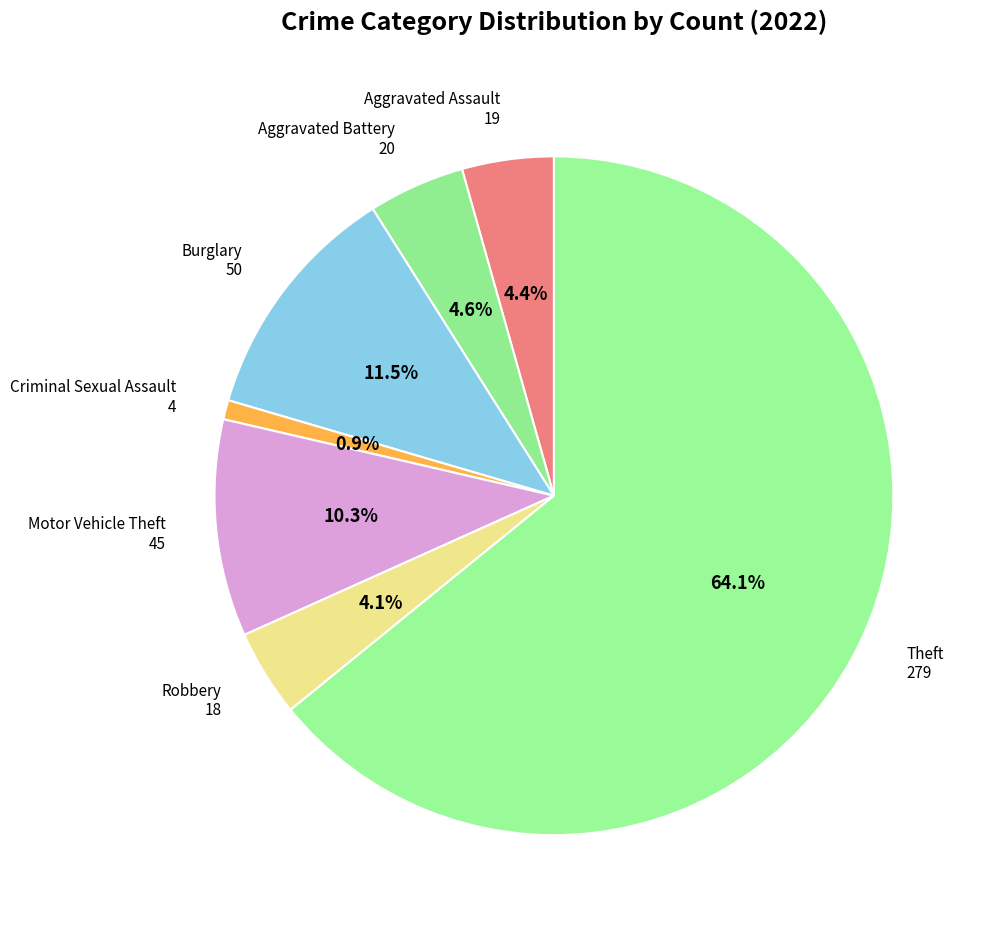

What percentage is the Criminal Sexual Assault slice, to the nearest percent?

1%